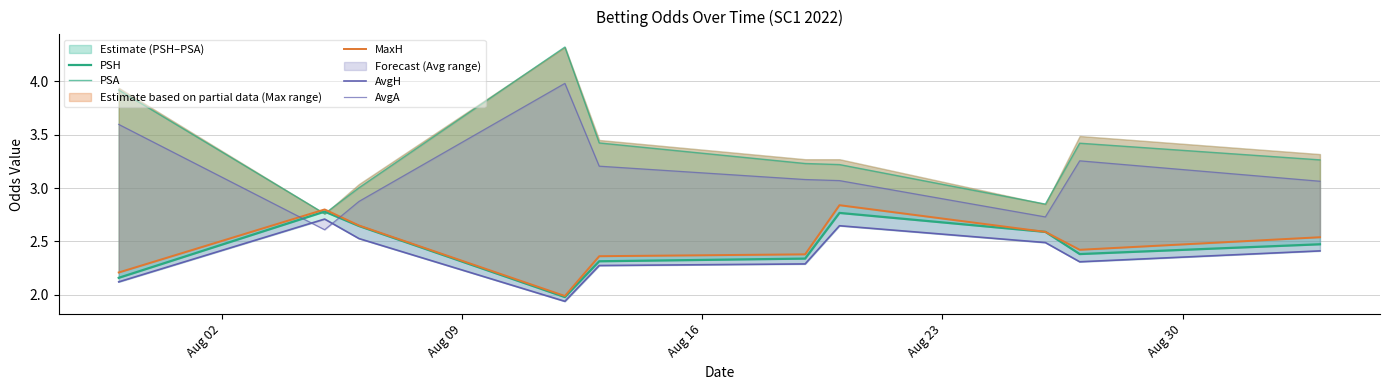

Is this an area chart (filled region under the line)?

No